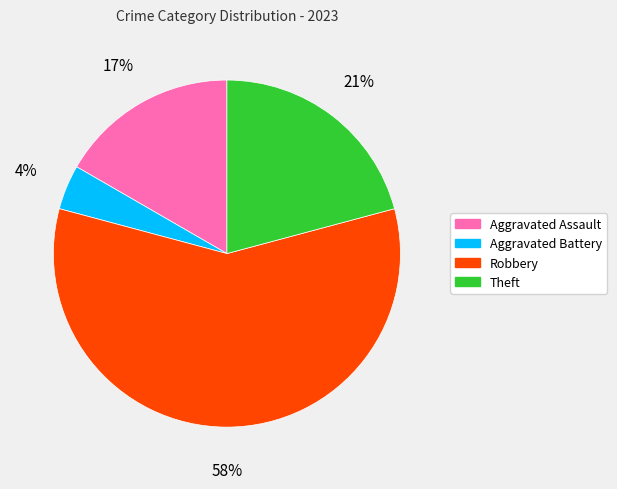

Is the sum of Aggravated Battery and Theft greater than half?

No